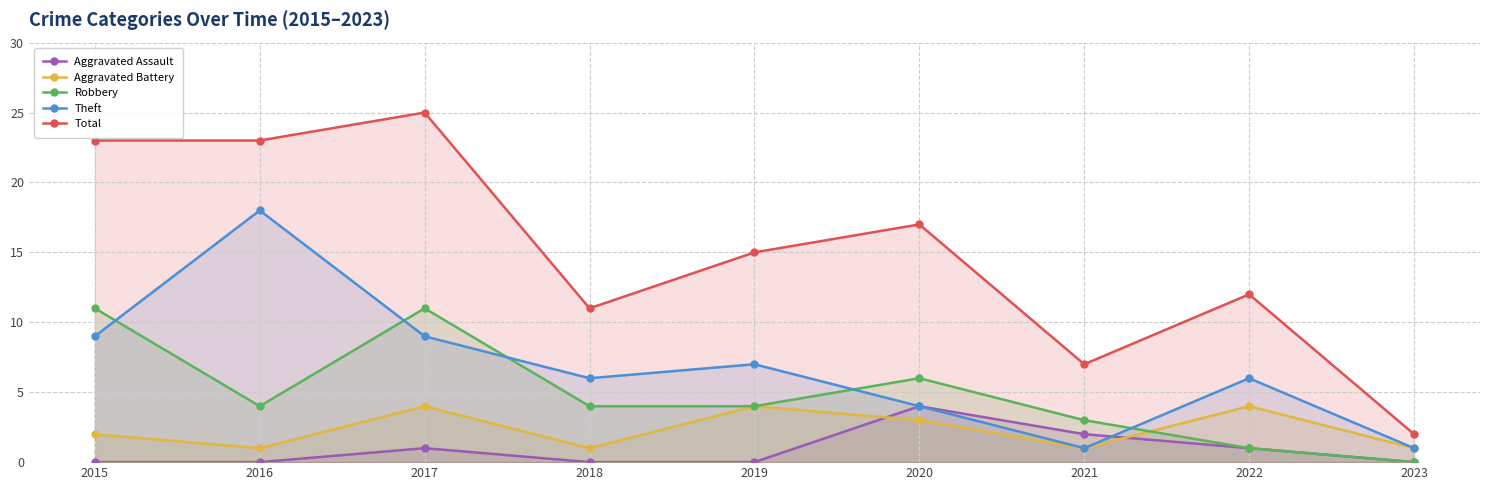

At which label does Robbery first exceed 4?

2015